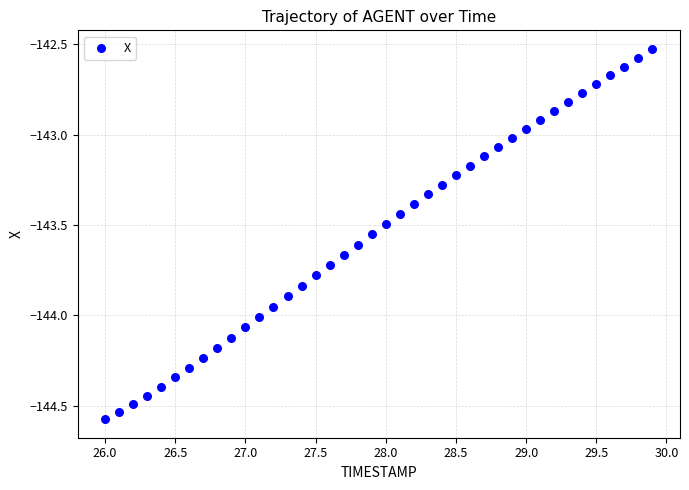

What is the range of X values (max minus min)?

3.9